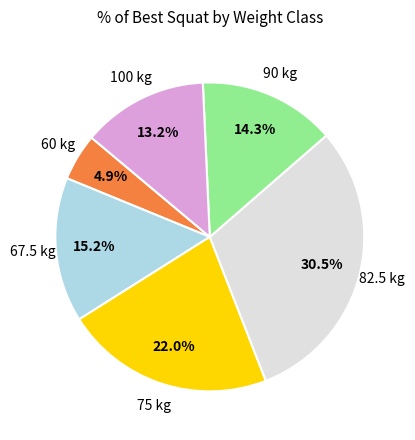

Is there a majority slice in this chart?

No